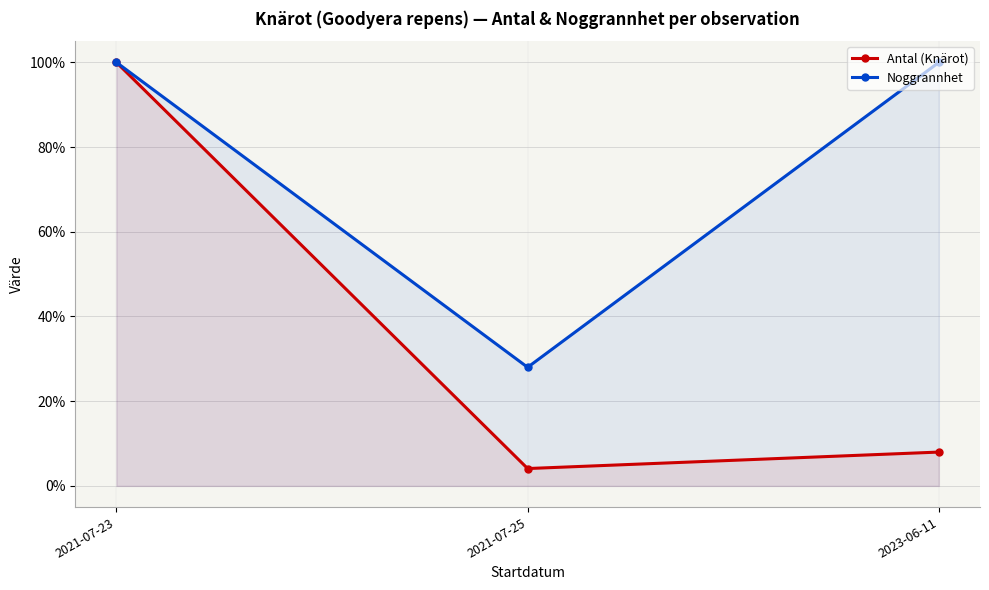

At 2021-07-25, list the series in order from largest to smallest.

Noggrannhet, Antal (Knärot)